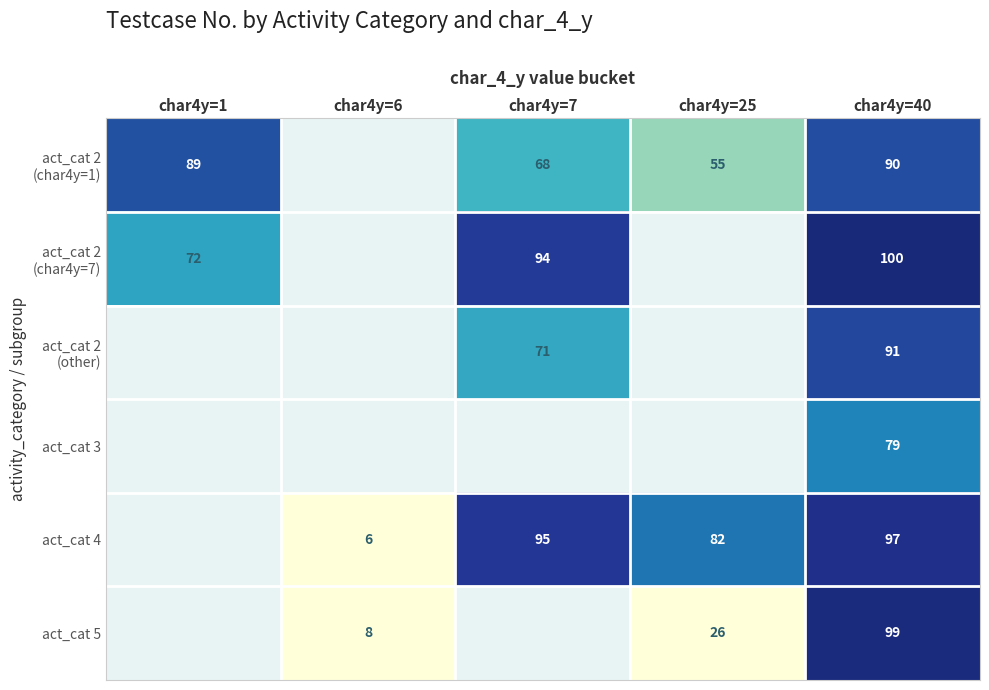

Is it true that act_cat 4 equals 23 at char4y=40?

False